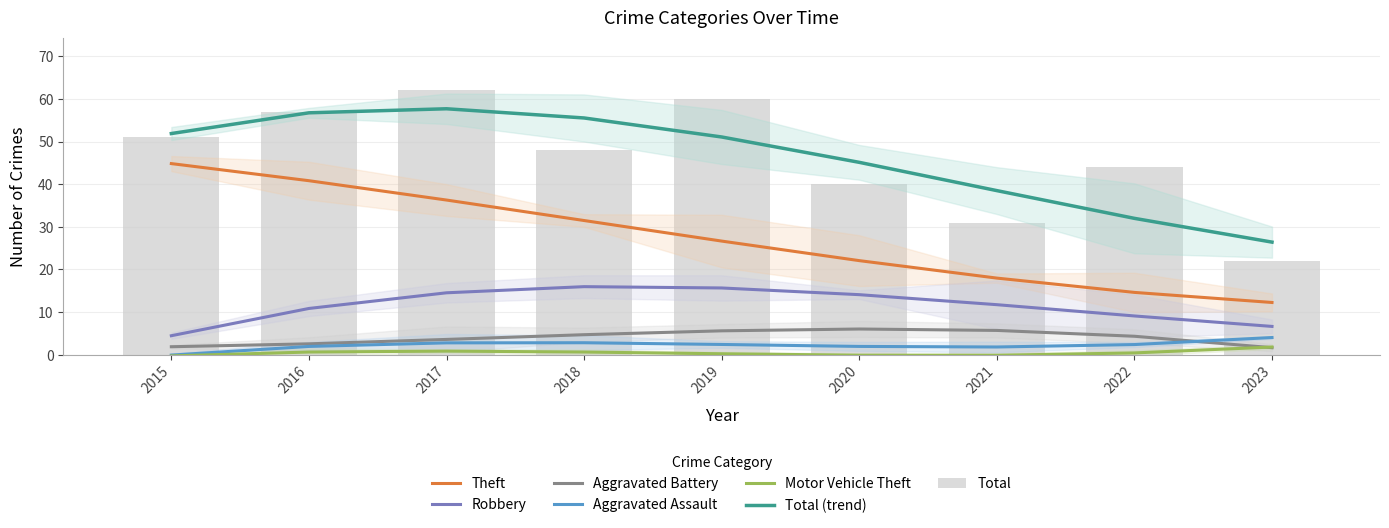

Between 2016 and 2018, which series saw the biggest shift?

Theft